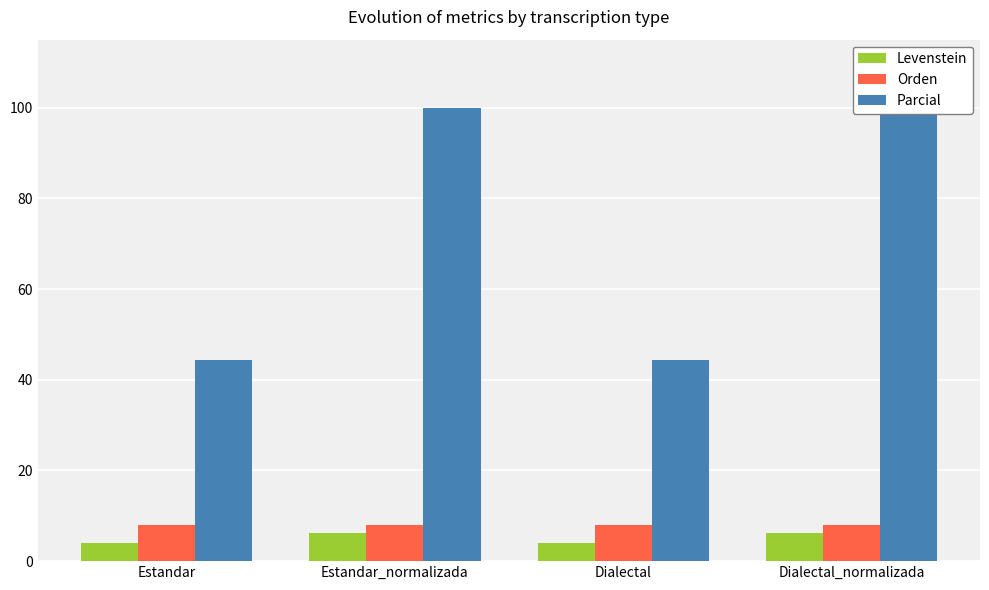

What position from the right is Dialectal_normalizada?

1